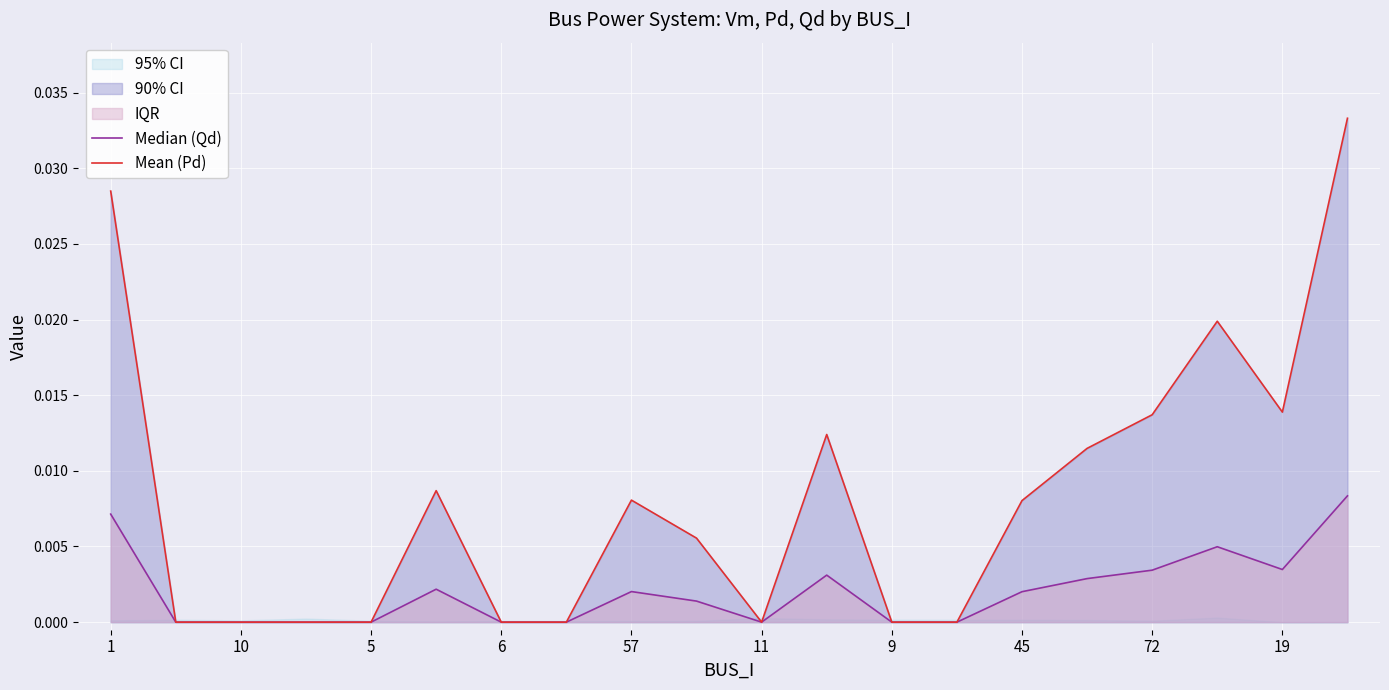

Count the Mean (Pd) values in the range 0 to 1.

20